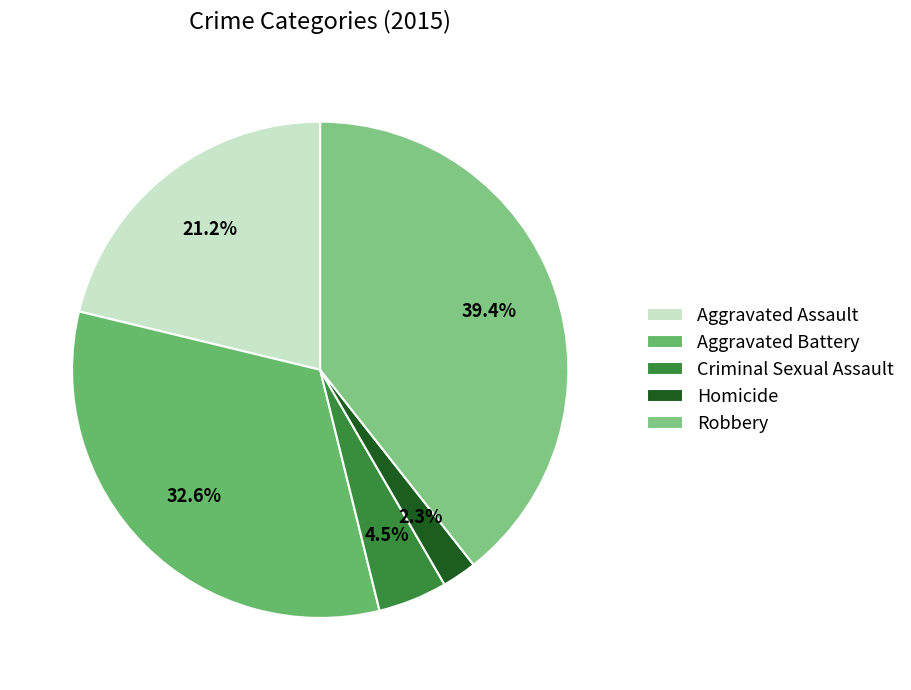

Is the sum of Criminal Sexual Assault and Homicide greater than half?

No